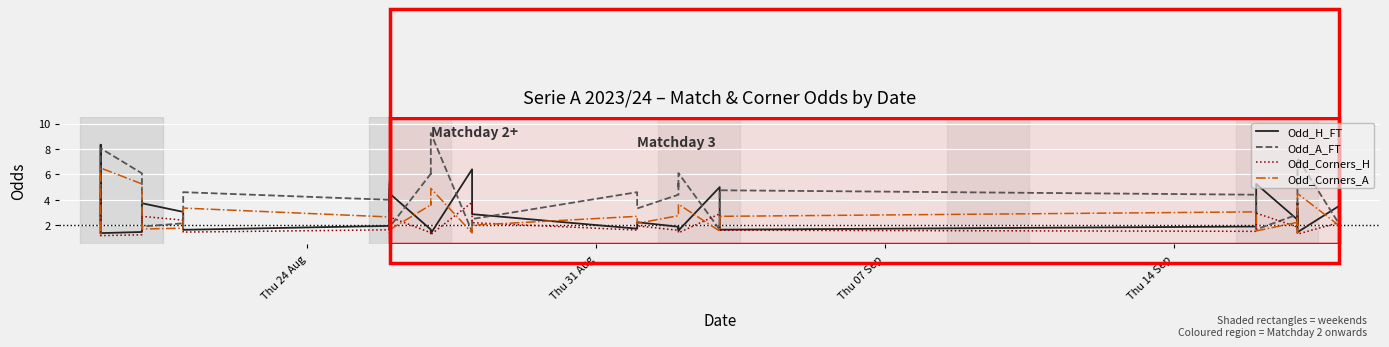

What are all the series names shown in the legend?

Odd_H_FT, Odd_A_FT, Odd_Corners_H, Odd_Corners_A